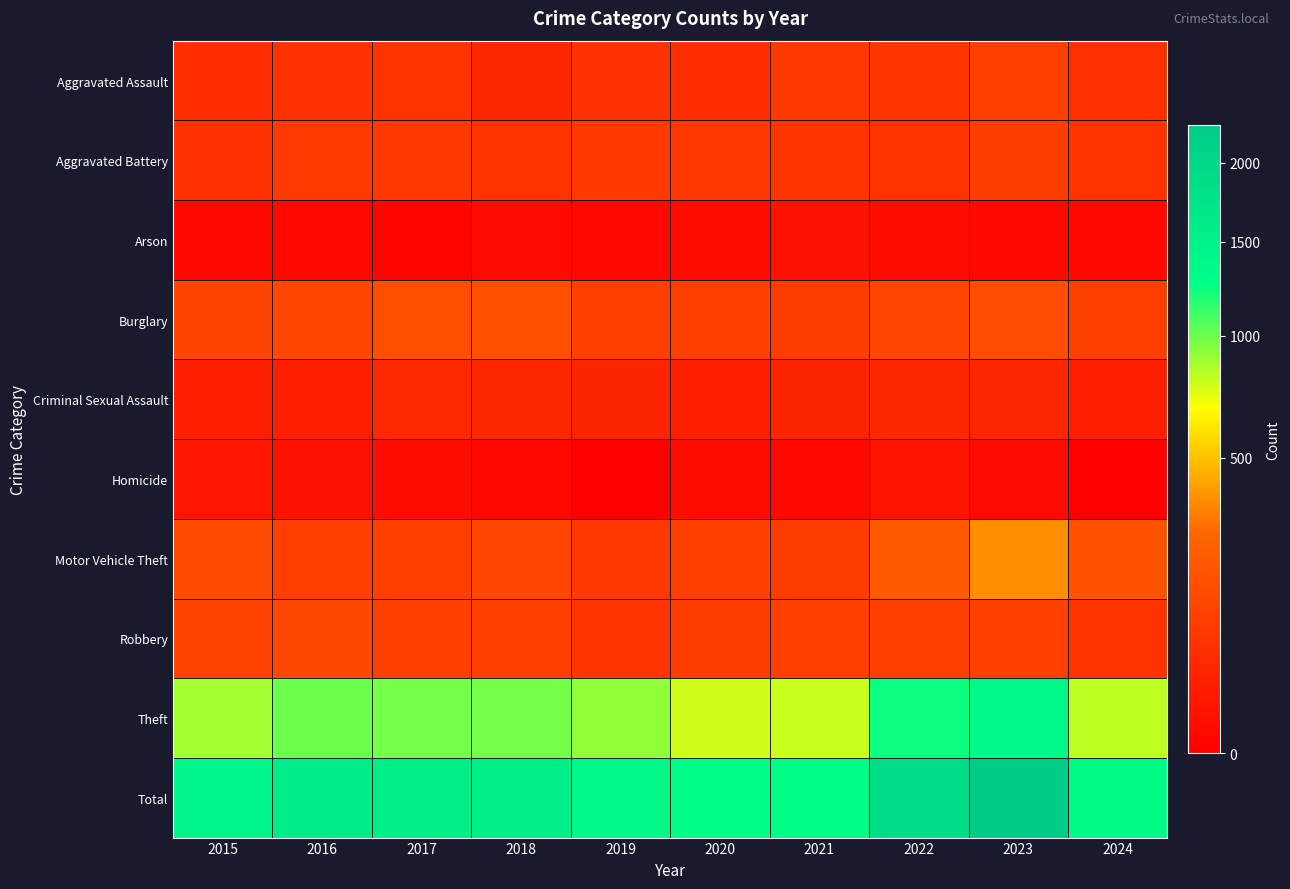

What is the average value of the Robbery series?

105